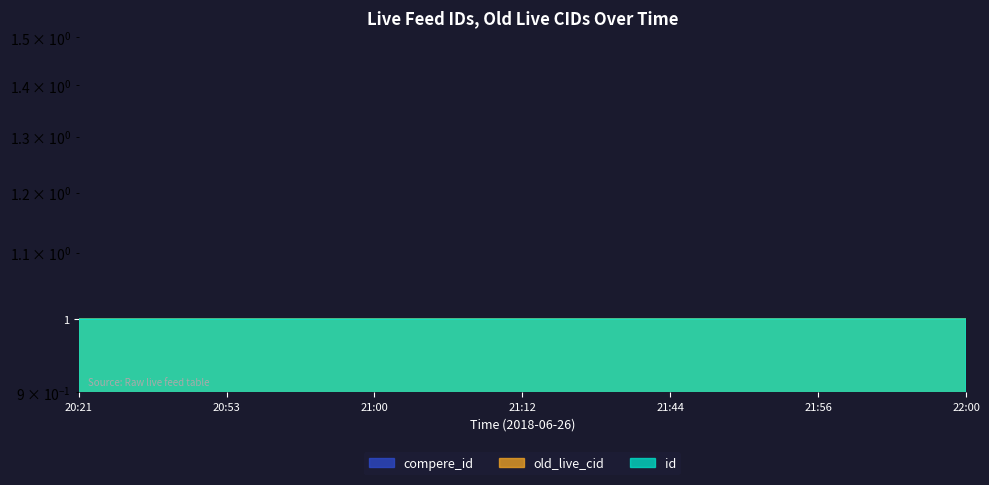

Does the chart display data point markers on the line(s)?

No